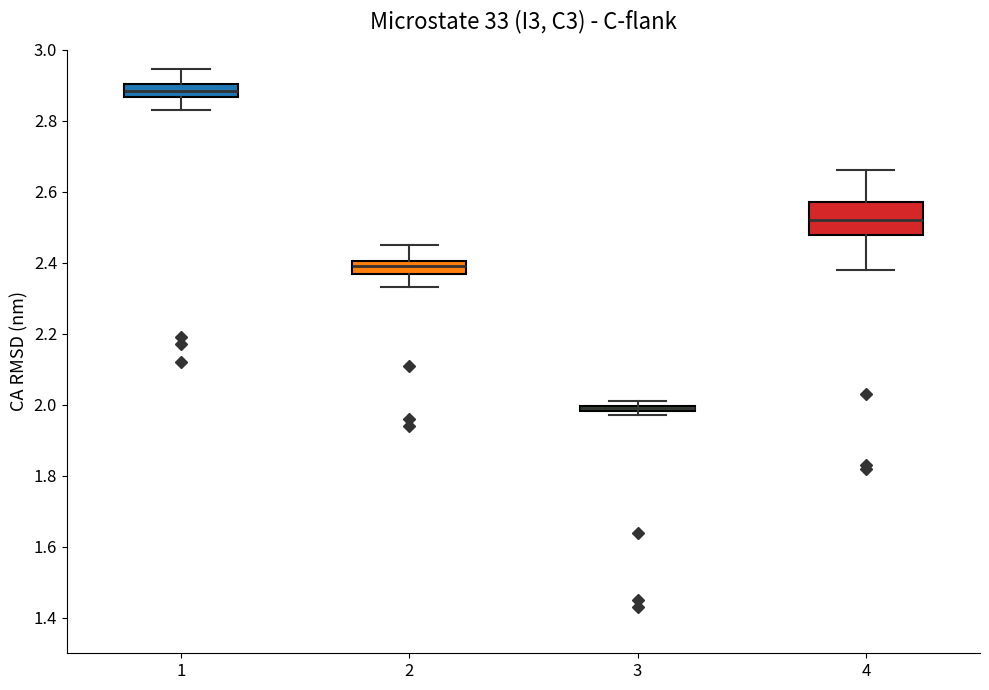

Comparing the boxes themselves (not the whiskers), which one is the tallest?

4